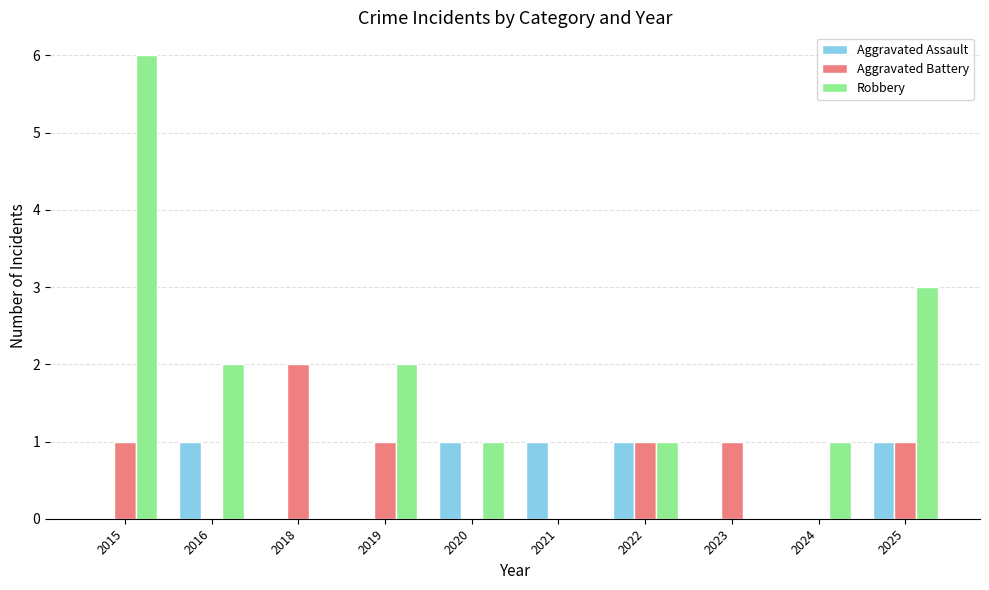

How many data points does each series have?

10